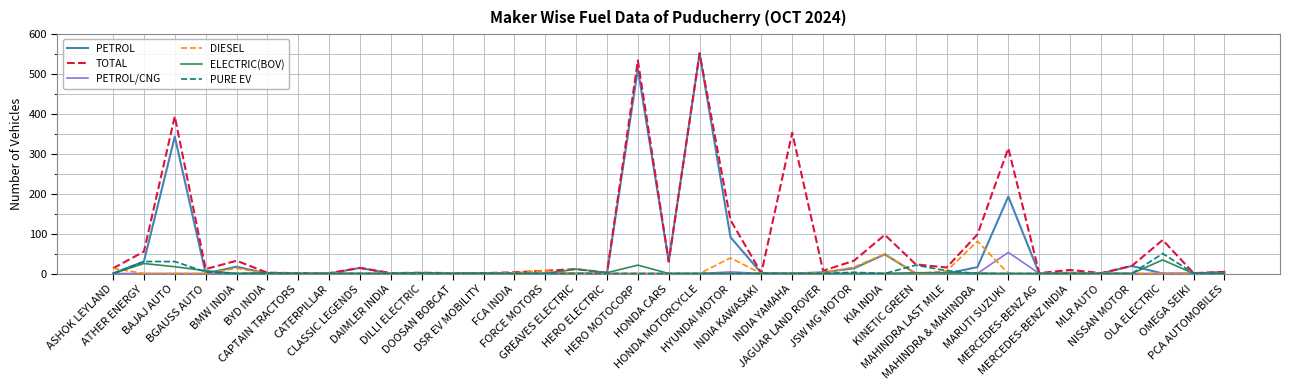

True or false: PURE EV has a value of 0 at HERO ELECTRIC.

True